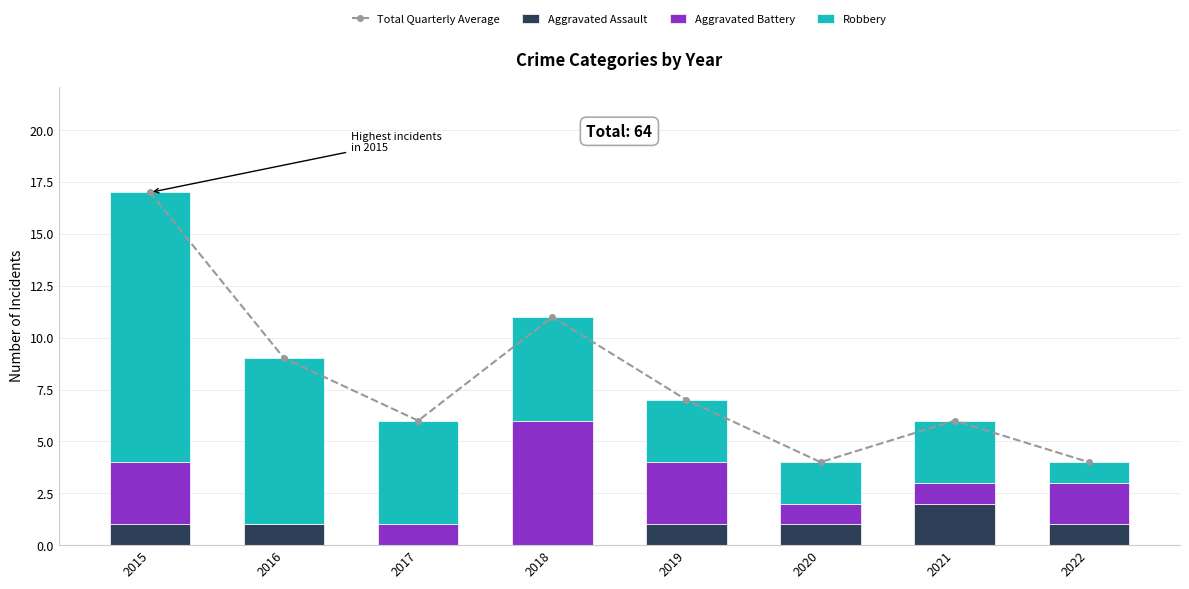

Which series has the largest total across all categories?

Total Quarterly Average